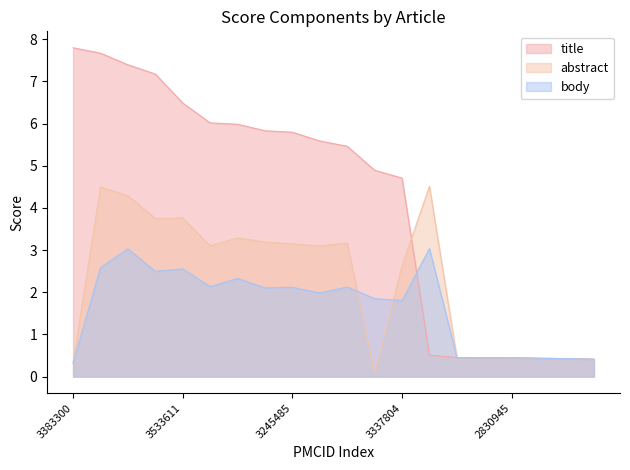

Which series ends up on top after the final intersection of title and abstract?

abstract